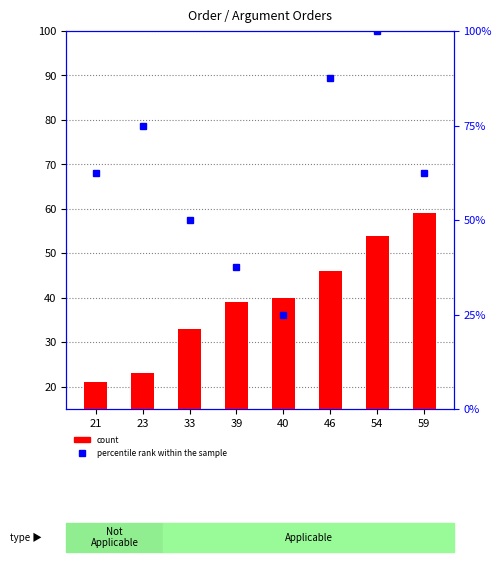

The value of percentile rank within the sample at 33 is 50.0. True or false?

True